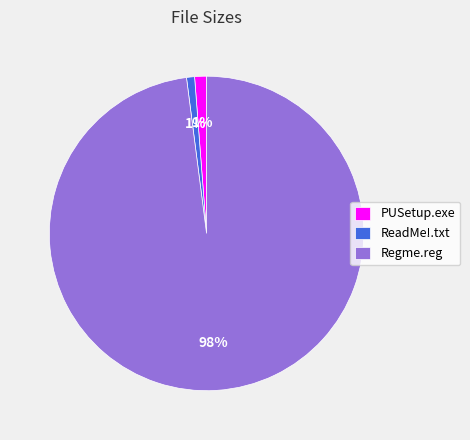

To the nearest percent, what percentage of the pie is Regme.reg?

98%